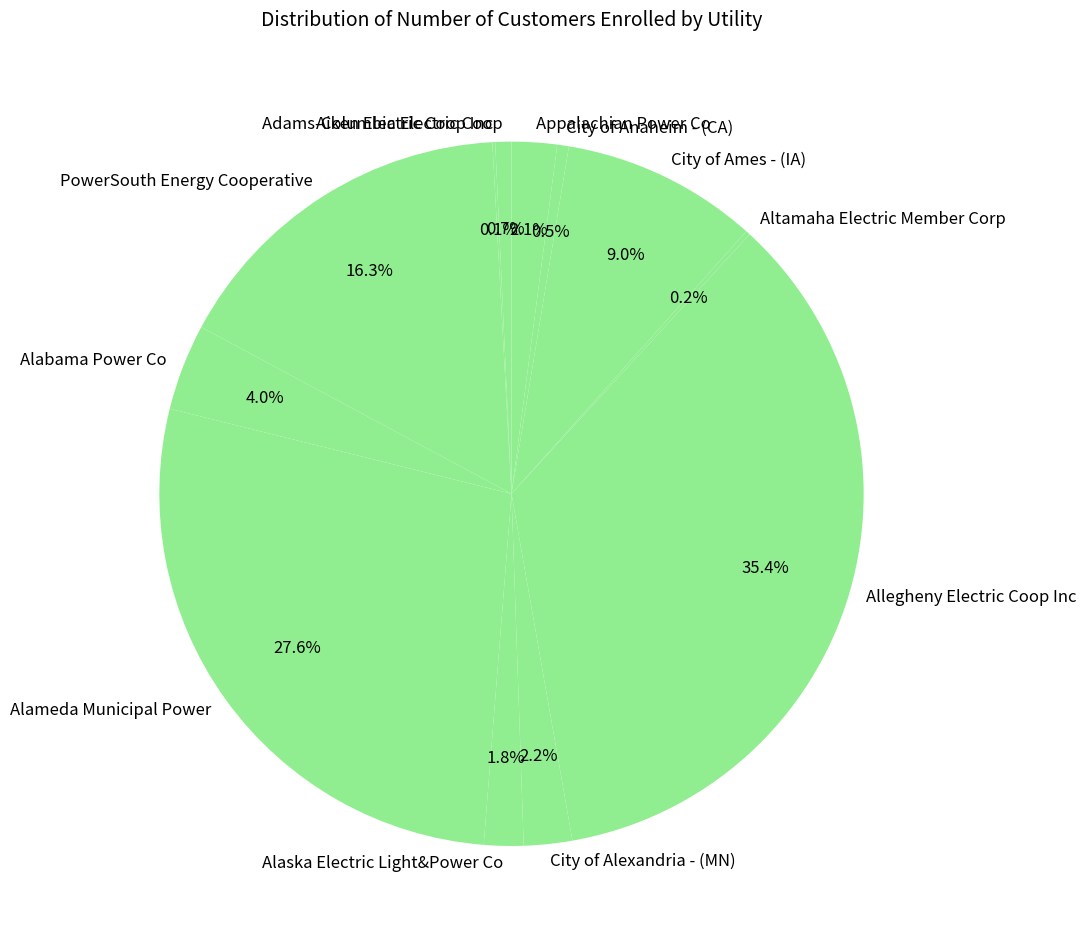

What percentage is NOT represented by City of Ames - (IA)?

91.0%